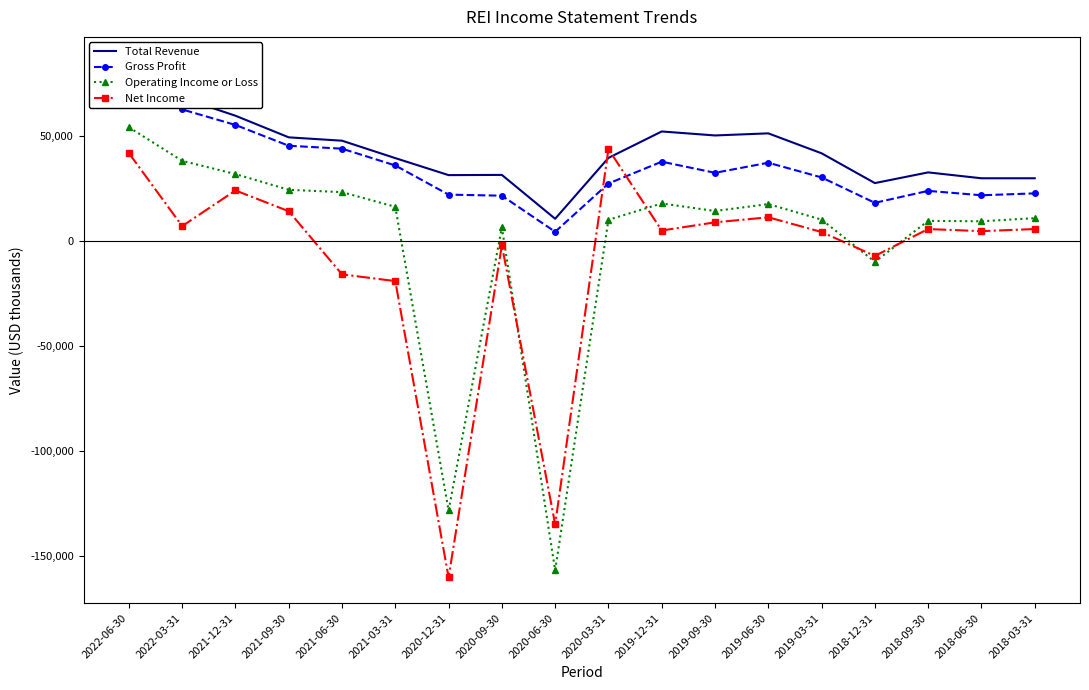

What is the difference between the Net Income values at 2020-06-30 and 2020-03-31?

178800